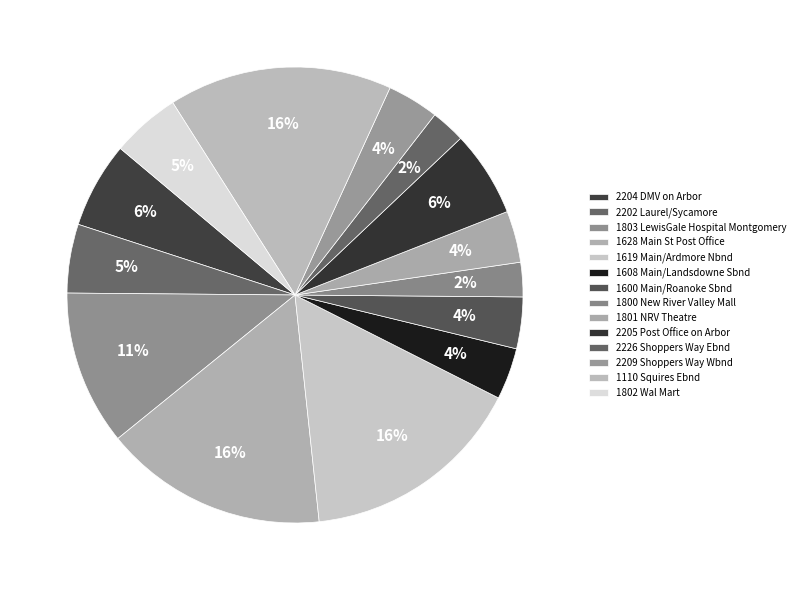

Approximately how many times larger is the value at 1608 Main/Landsdowne Sbnd compared to 2209 Shoppers Way Wbnd?

1.0